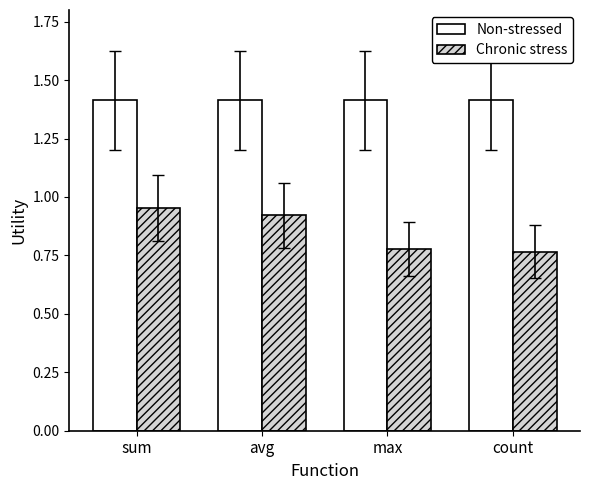

What value does the Non-stressed series have at count?

1.4